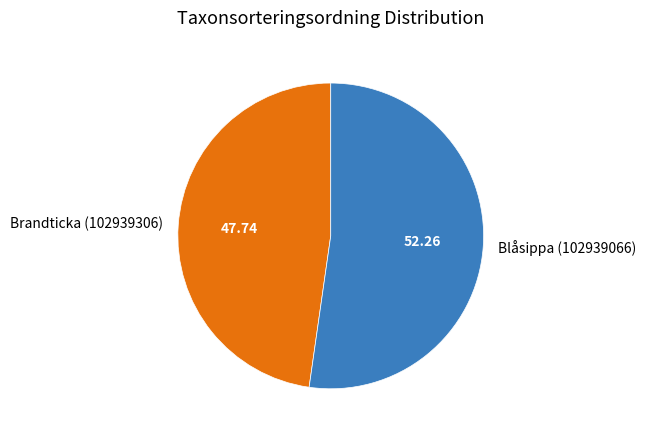

Which slice is the largest?

Blåsippa (102939066)